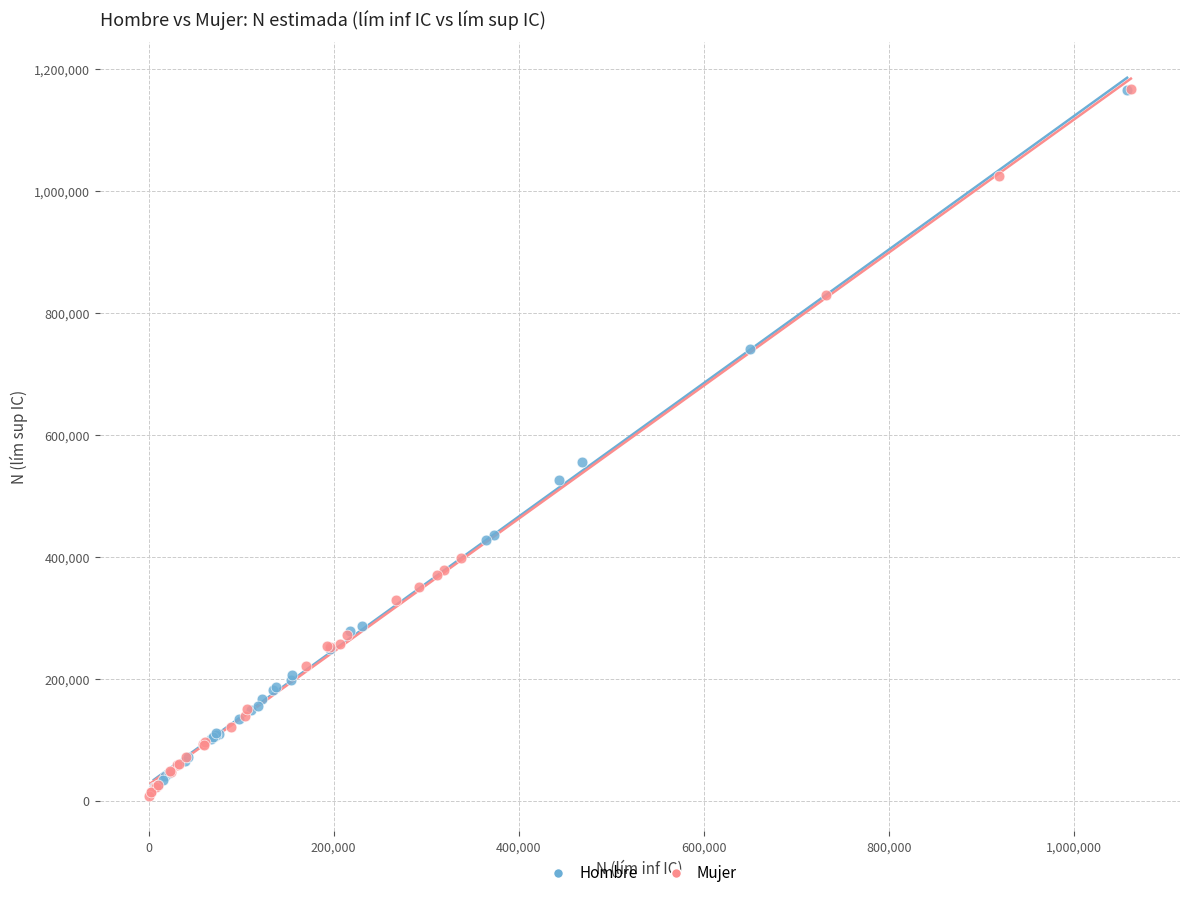

Which series has the largest Y range (max minus min)?

Mujer